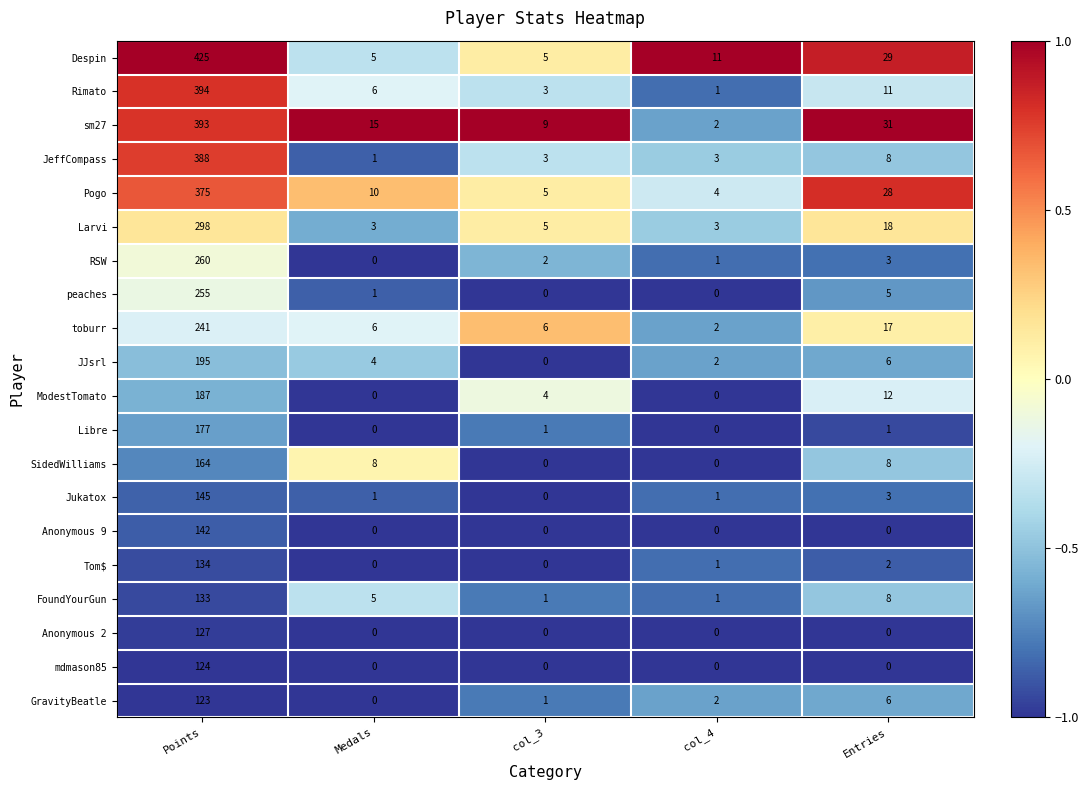

Rank the series by their maximum value, from lowest to highest.

GravityBeatle, mdmason85, Anonymous 2, FoundYourGun, Tom$, Anonymous 9, Jukatox, SidedWilliams, Libre, ModestTomato, JJsrl, toburr, peaches, RSW, Larvi, Pogo, JeffCompass, sm27, Rimato, Despin